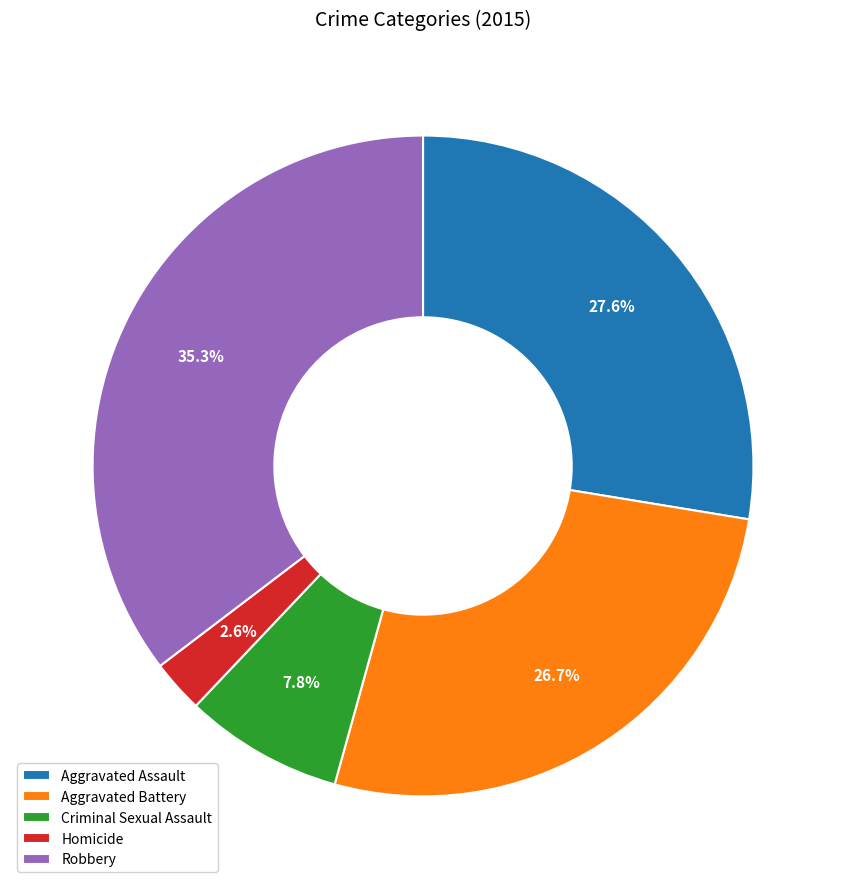

What percentage do Criminal Sexual Assault and Robbery together represent?

43.1%